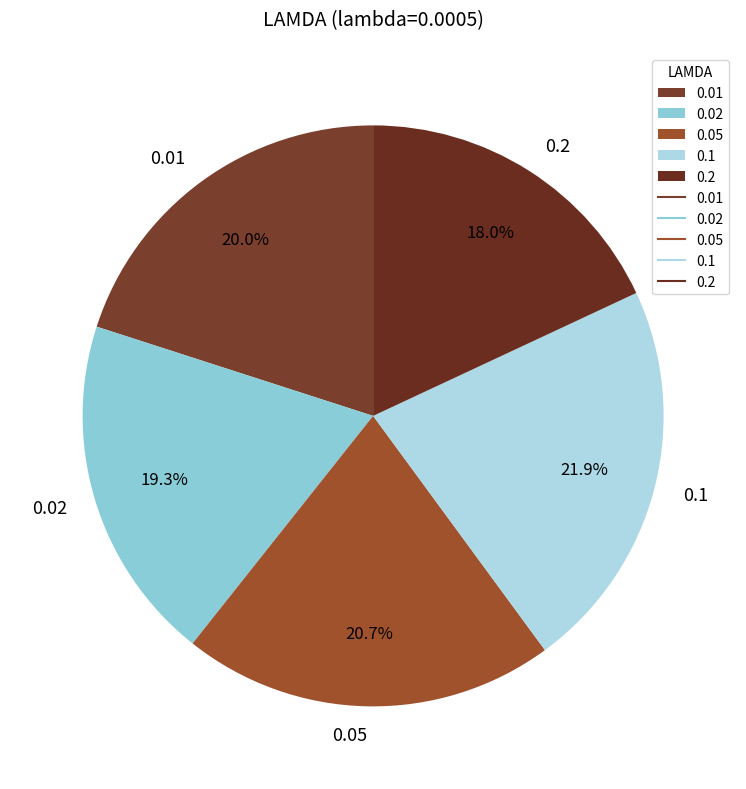

Which has a higher value, 0.01 or 0.1?

0.1